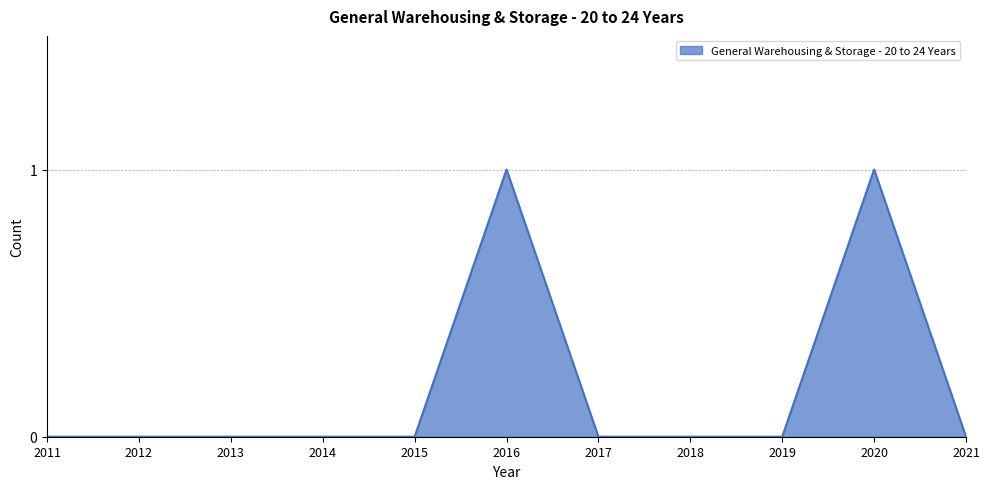

Which has a higher value, 2016 or 2013?

2016